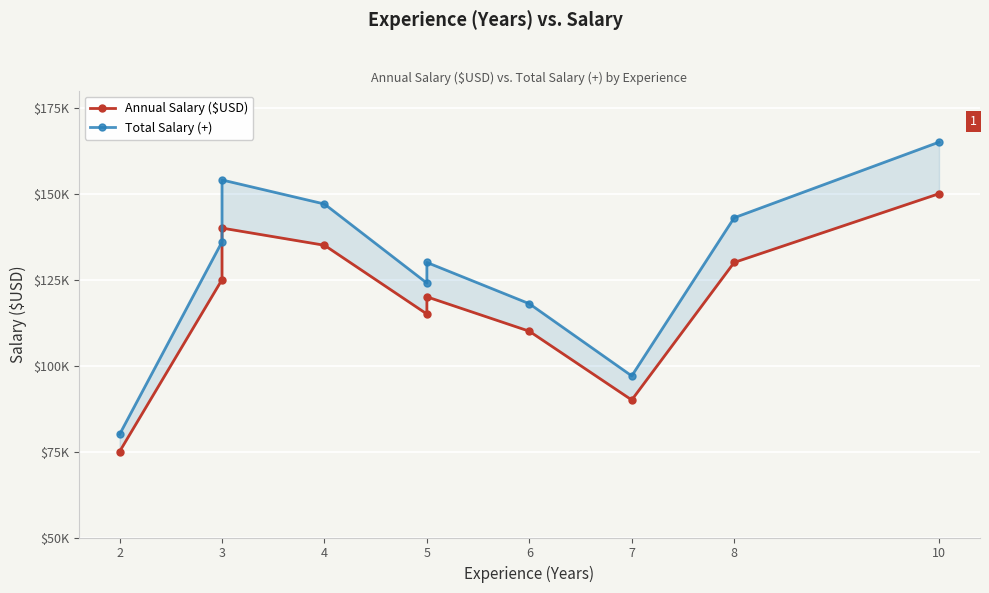

How many interior local valleys does the Total Salary (+) series have?

2